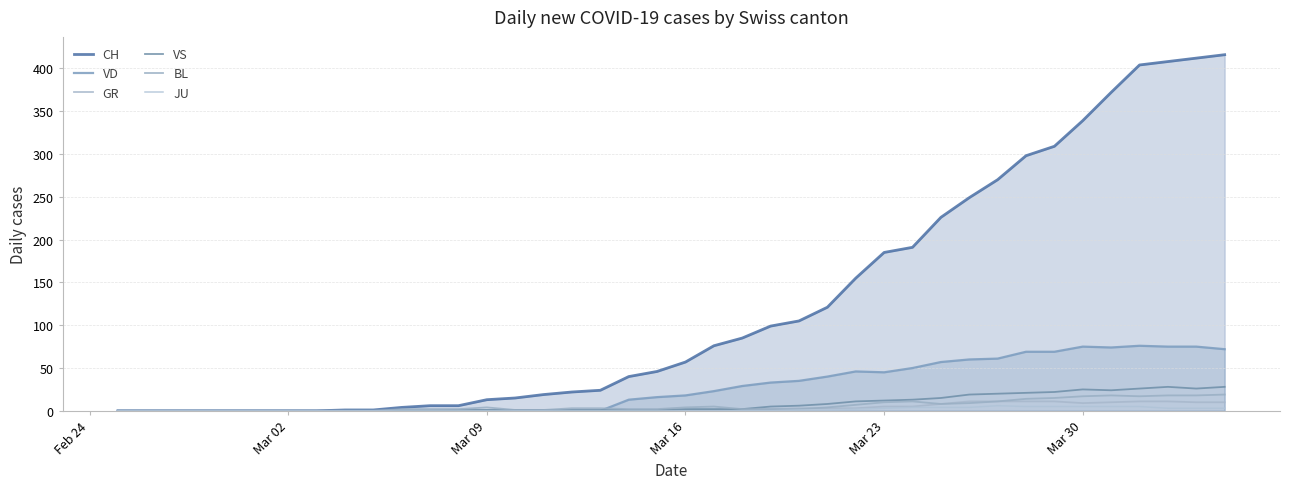

Does the chart display data point markers on the line(s)?

No